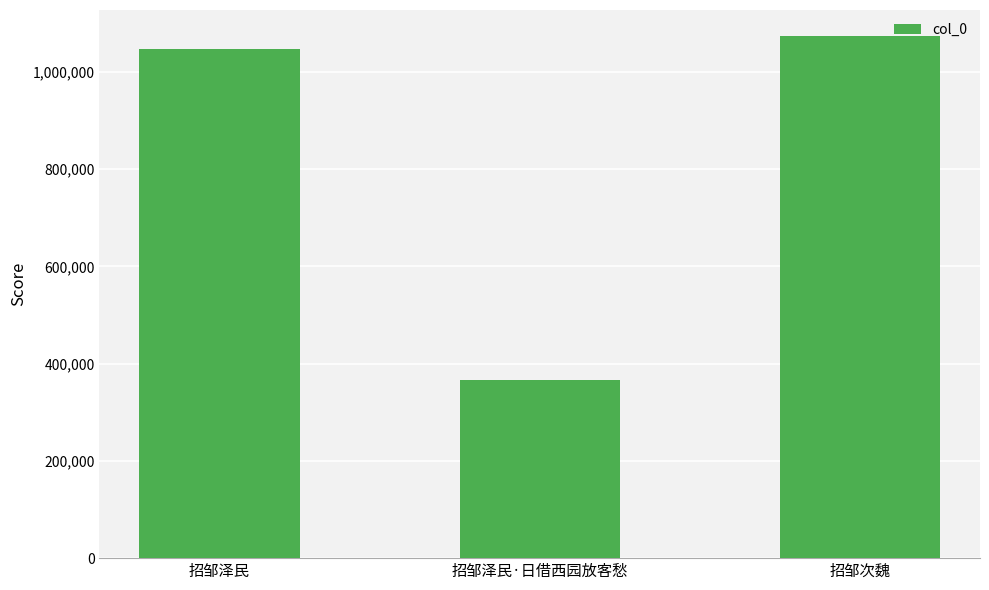

What is the sum of all values?

2487238